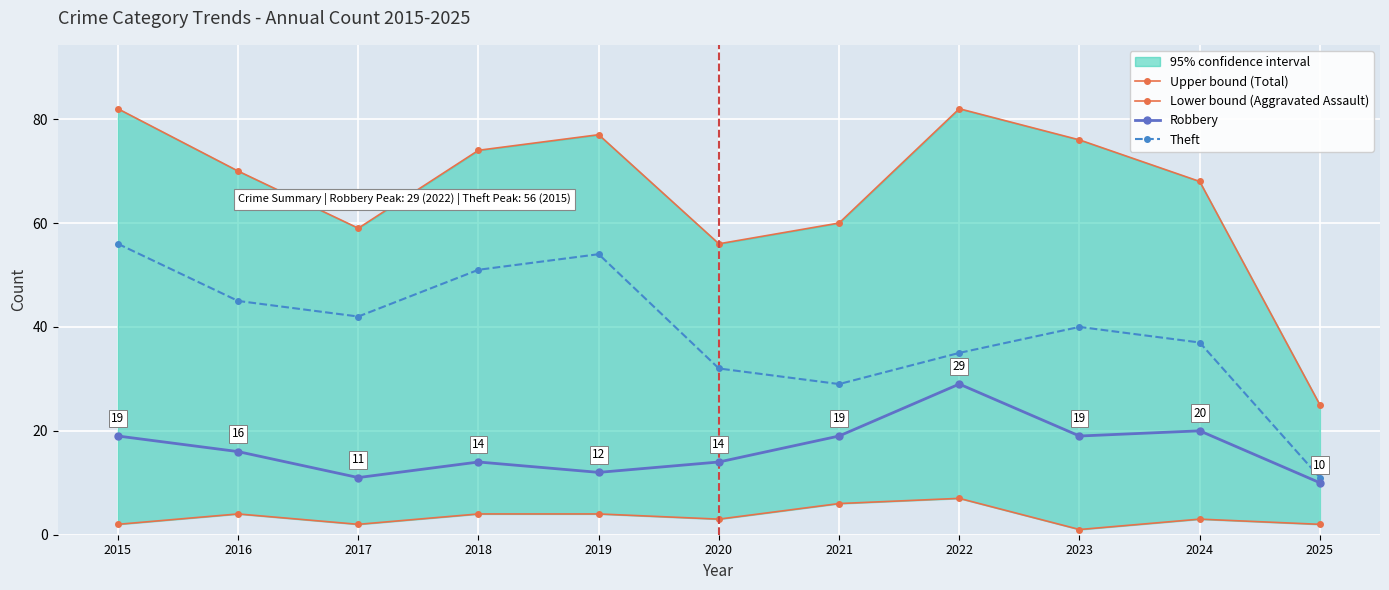

At which category is the sum across all series the highest?

2015